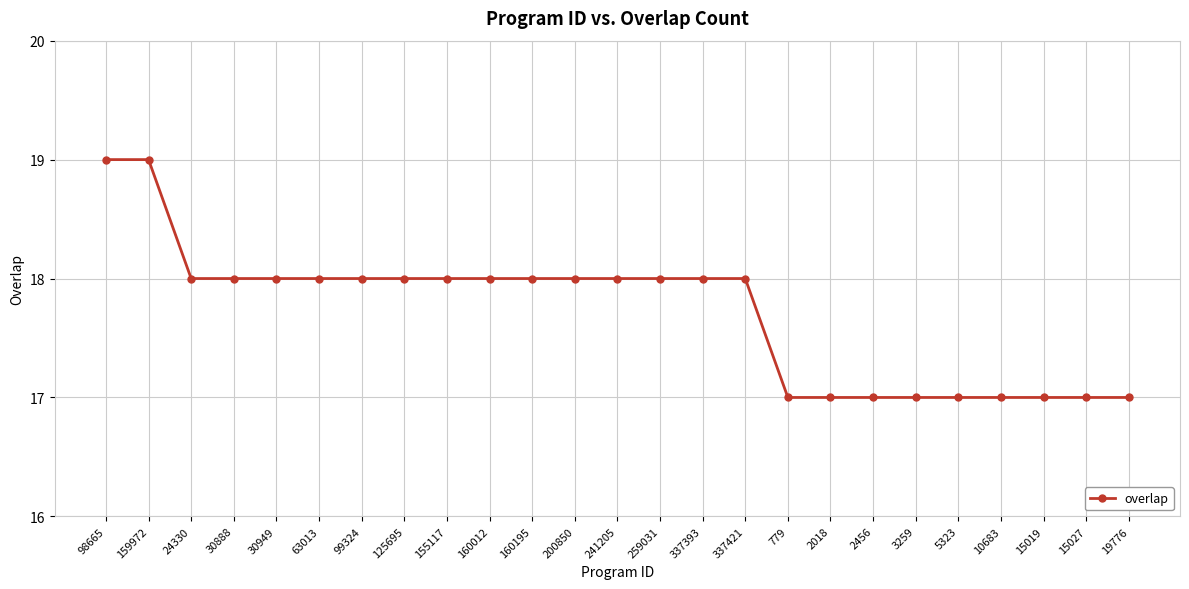

What is the average value?

18